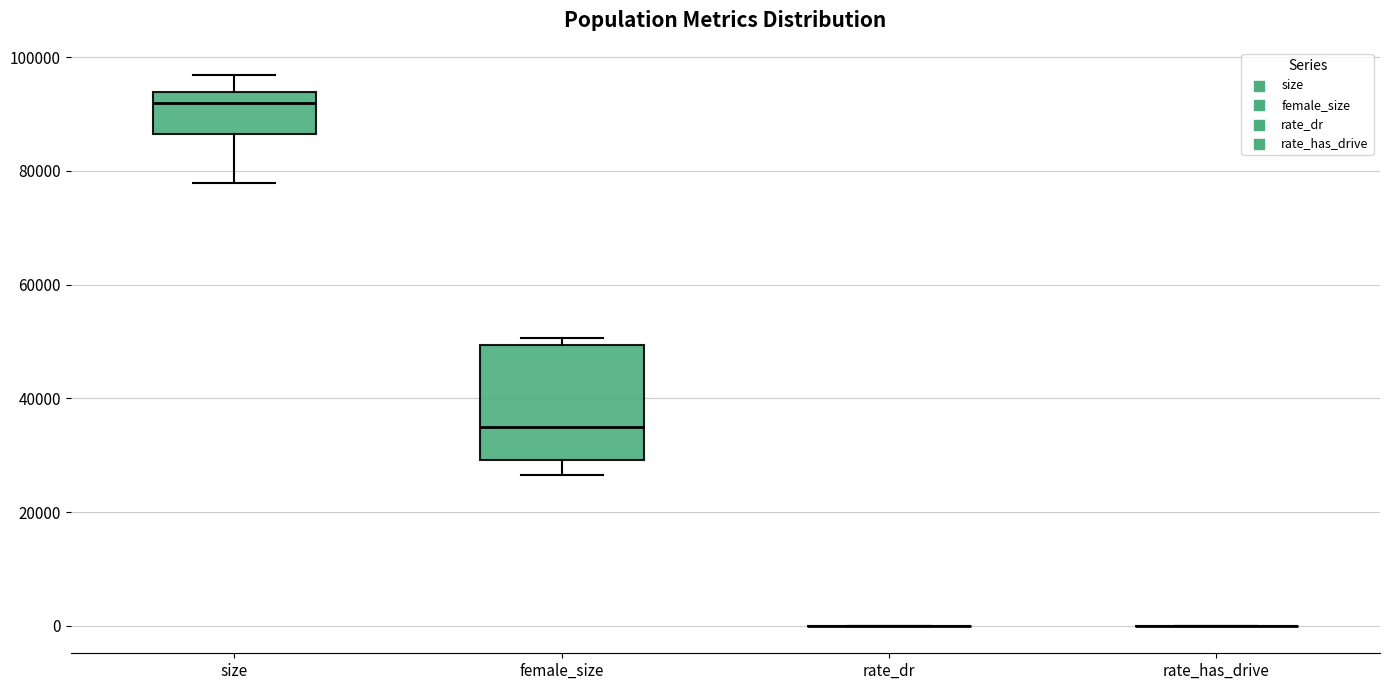

Reading left to right, read every box against the y-axis: the position of its median line, the range the box covers, and the ends of its whiskers. The values are not printed on the chart, so give them approximately, as read against the axis.

size: median 92000, box 86000 to 94000, whiskers 78000 to 96000
female_size: median 34000, box 30000 to 50000, whiskers 26000 to 50000 (just above the box's upper edge)
rate_dr: box collapsed to a line at 0, whiskers 0 to 0
rate_has_drive: box collapsed to a line at 0, whiskers 0 to 0